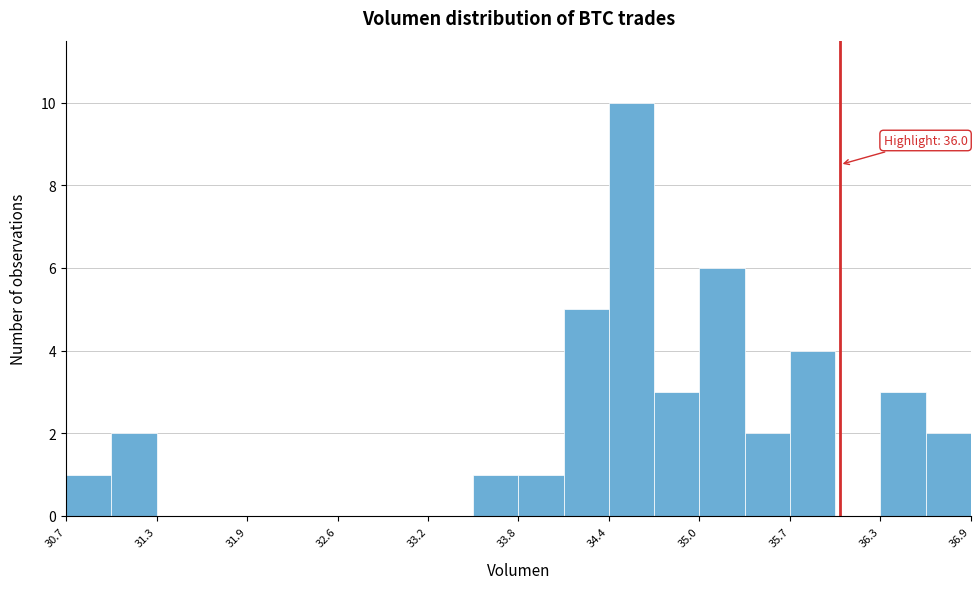

Read against the x-axis, roughly where is the centre of the tallest bar?

34.6